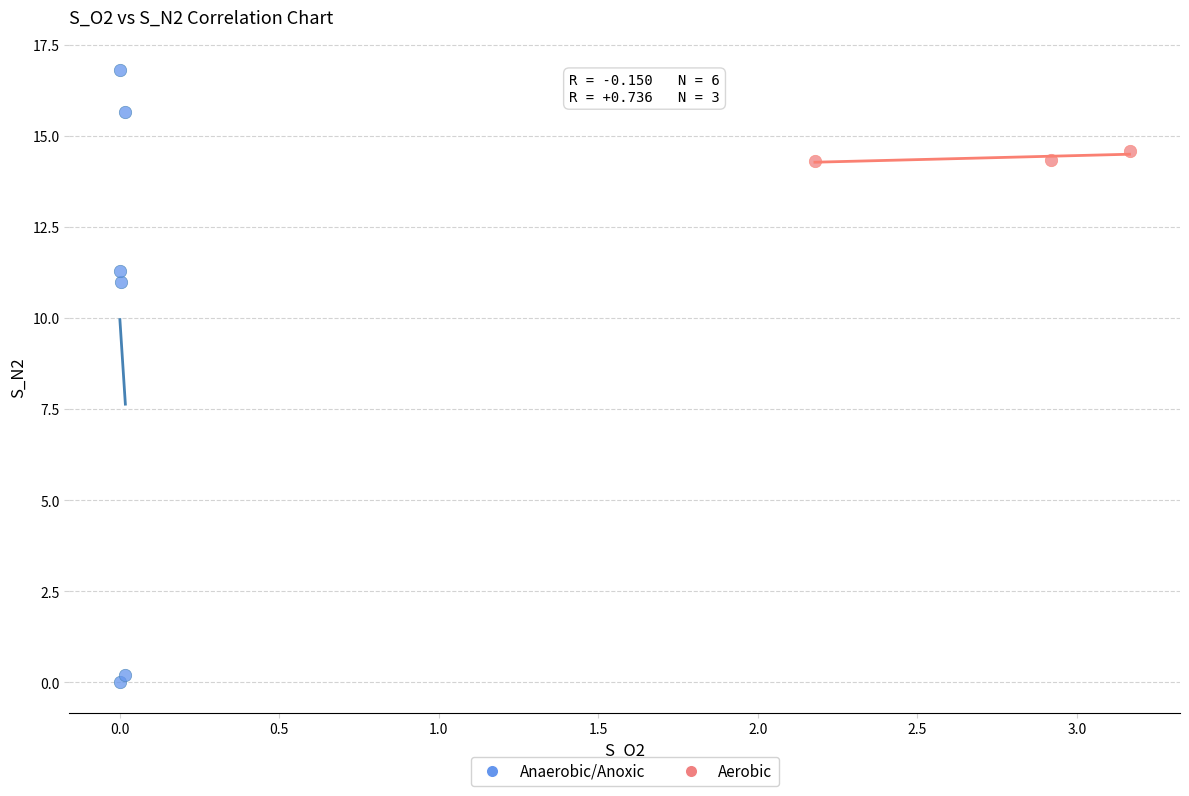

Which series contains the highest Y value?

Anaerobic/Anoxic